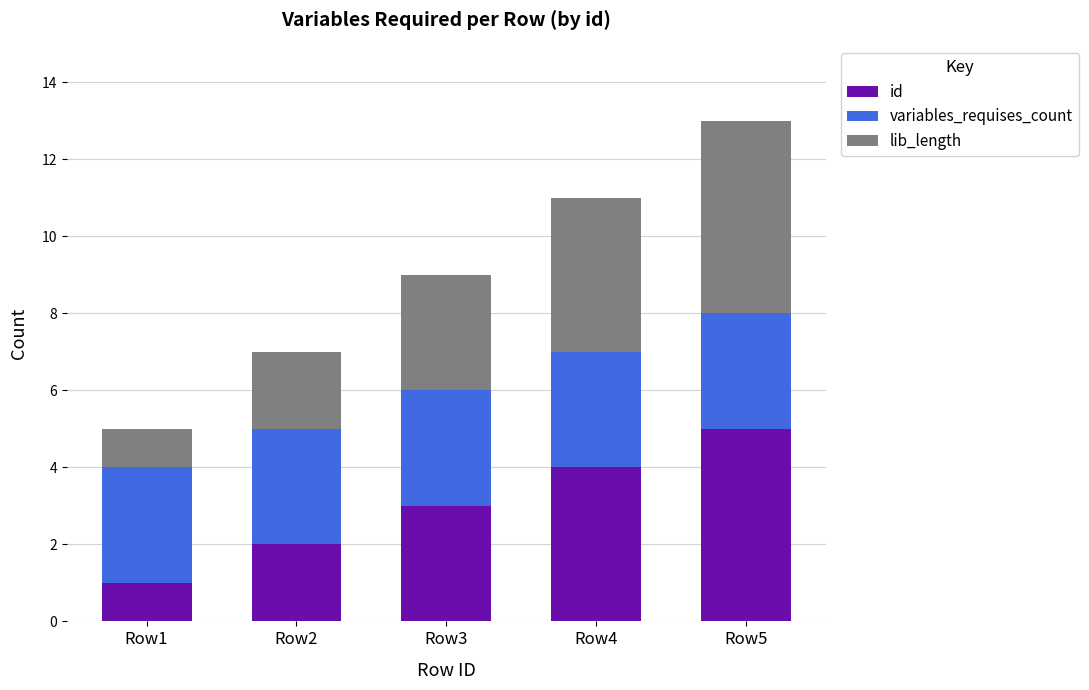

The id series shows 5 at Row3. True or false?

False